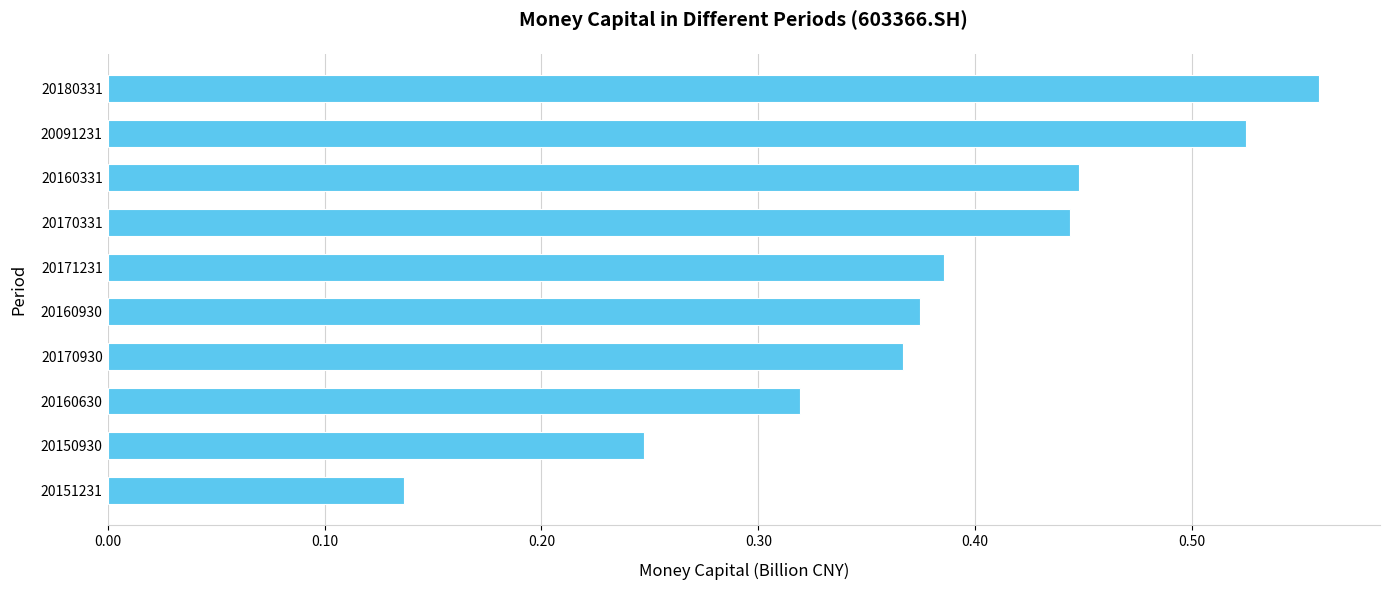

Which category has the highest value across all series?

20180331